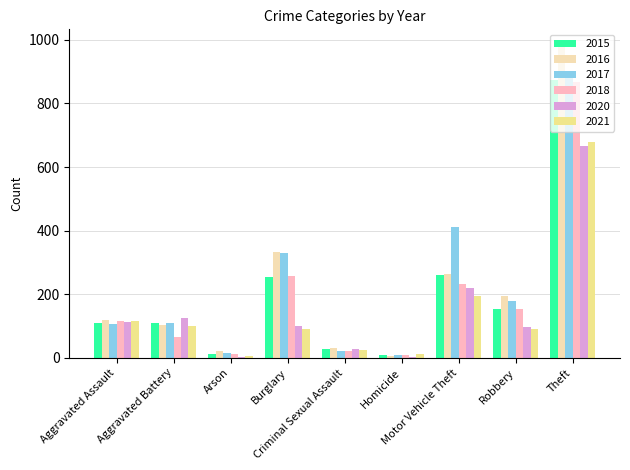

What is the sum of all 2015 values?

1811